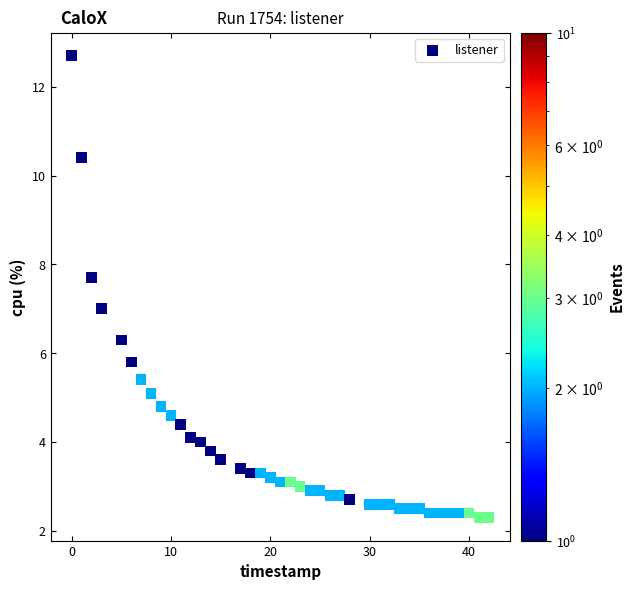

What is the range of X values (max minus min)?

42.0